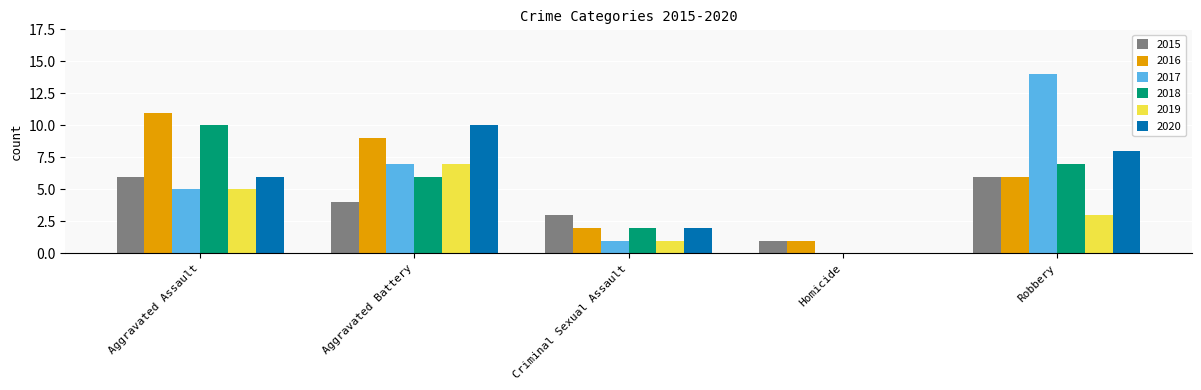

Reading left to right, extract all data points from this chart.

2015: Aggravated Assault=6	Aggravated Battery=4	Criminal Sexual Assault=3	Homicide=1	Robbery=6
2016: Aggravated Assault=11	Aggravated Battery=9	Criminal Sexual Assault=2	Homicide=1	Robbery=6
2017: Aggravated Assault=5	Aggravated Battery=7	Criminal Sexual Assault=1	Homicide=0	Robbery=14
2018: Aggravated Assault=10	Aggravated Battery=6	Criminal Sexual Assault=2	Homicide=0	Robbery=7
2019: Aggravated Assault=5	Aggravated Battery=7	Criminal Sexual Assault=1	Homicide=0	Robbery=3
2020: Aggravated Assault=6	Aggravated Battery=10	Criminal Sexual Assault=2	Homicide=0	Robbery=8